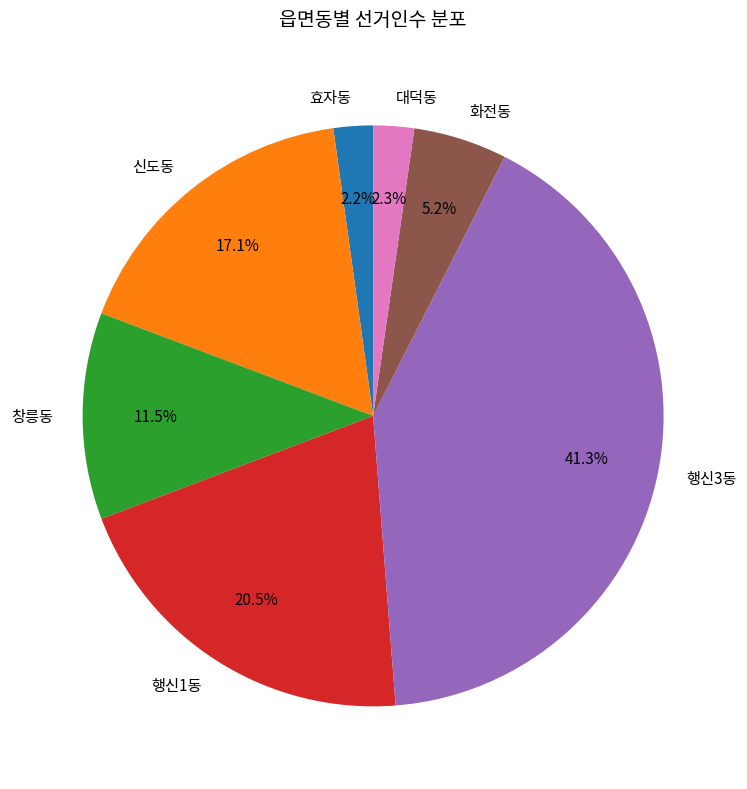

Do 신도동 and 효자동 together represent more than half of the pie?

No